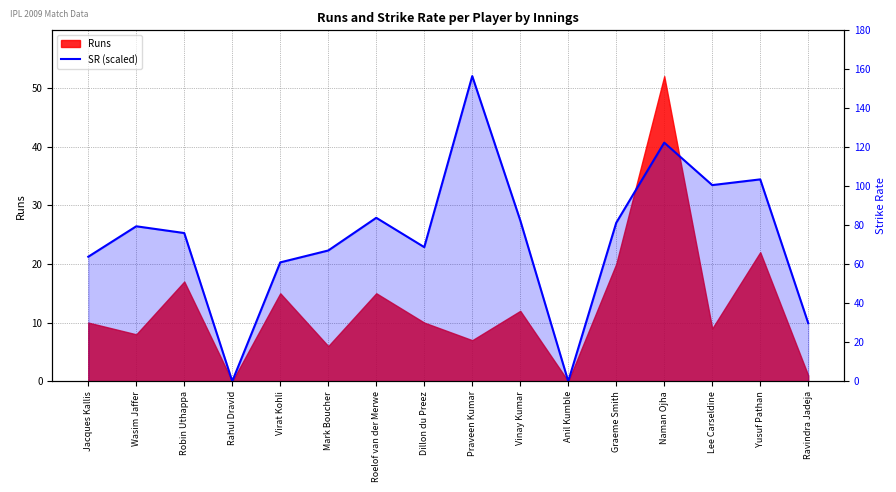

True or false: SR and SR (scaled) cross at least once.

False